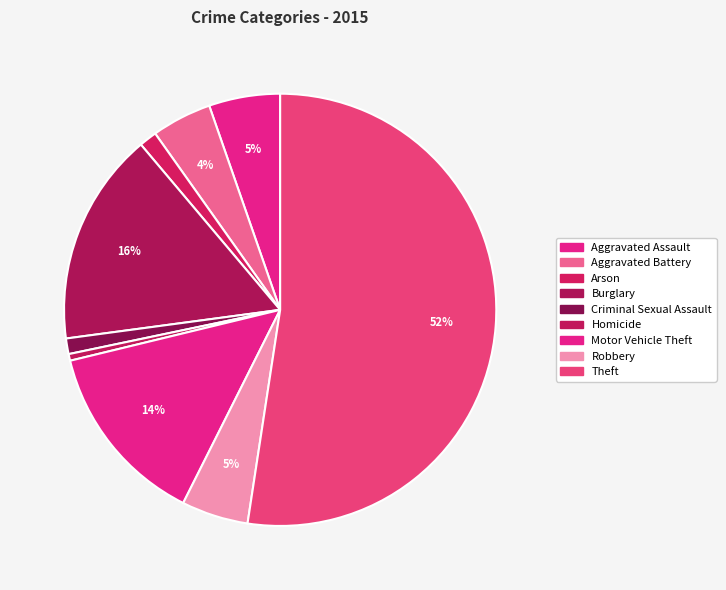

Which category has the smallest portion of the pie?

Homicide